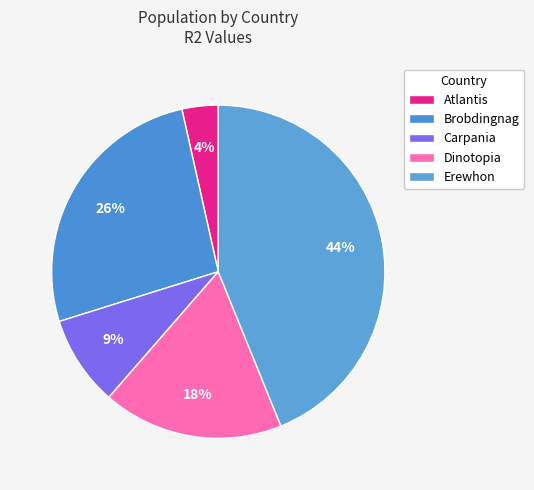

To the nearest percent, what is the difference between the Dinotopia and Carpania slice percentages?

9%